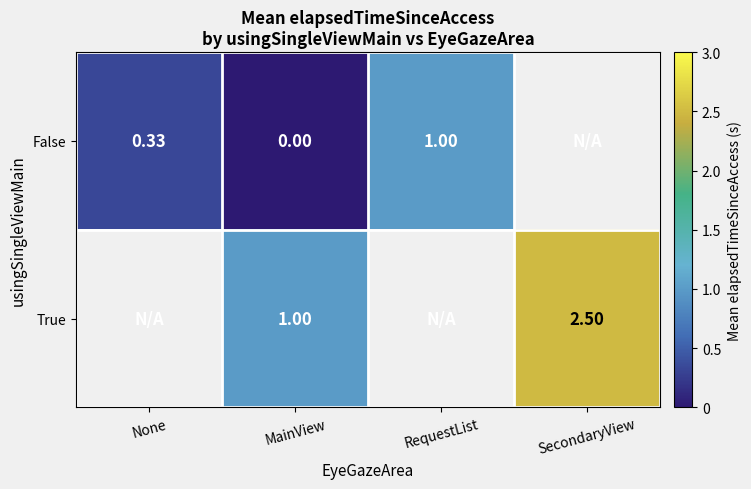

At MainView, list the series in order from smallest to largest.

False, True